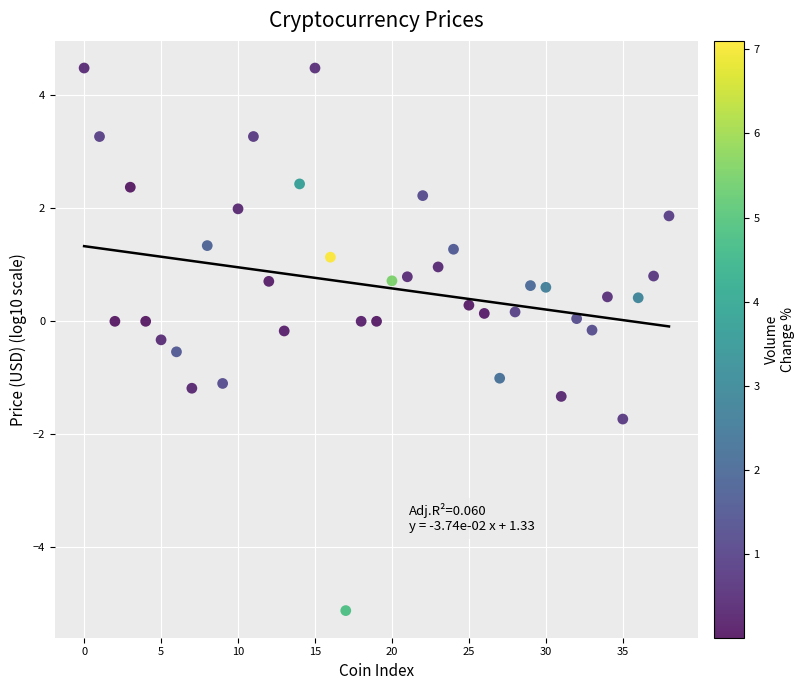

What is the range of Y values (max minus min)?

9.6